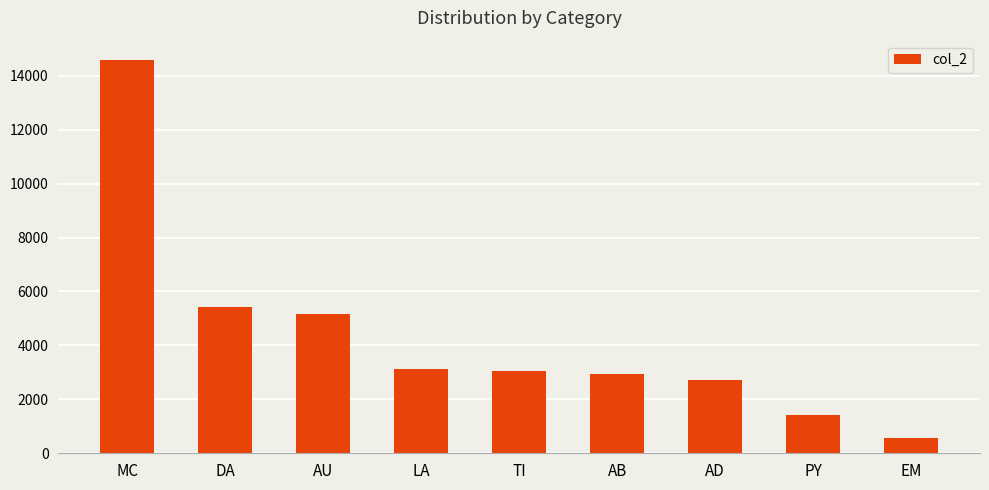

Which category has the highest value across all series?

MC